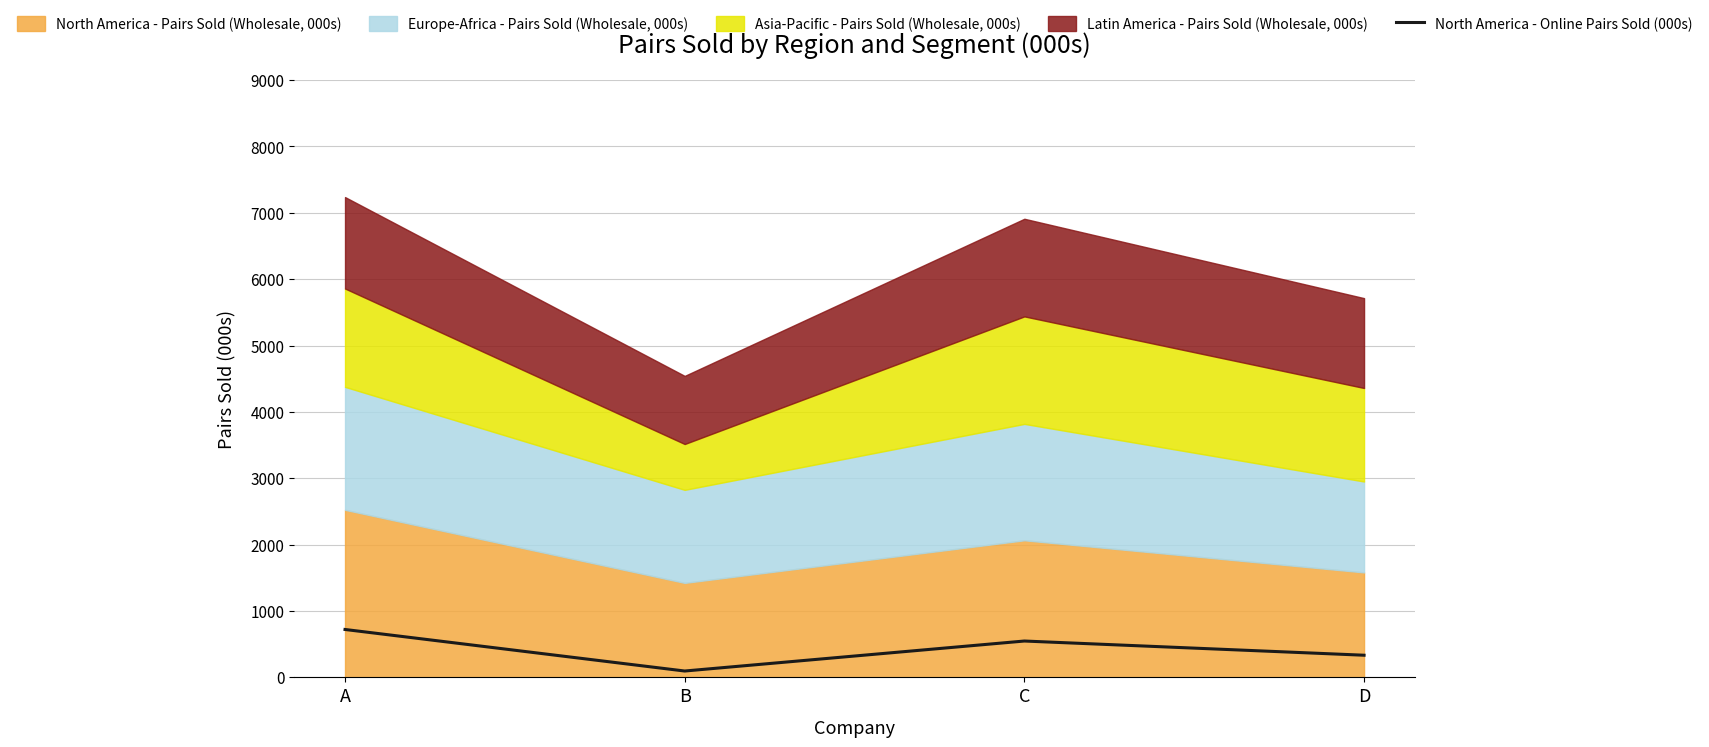

How many interior local peaks does the North America - Online Pairs Sold (000s) series have?

1